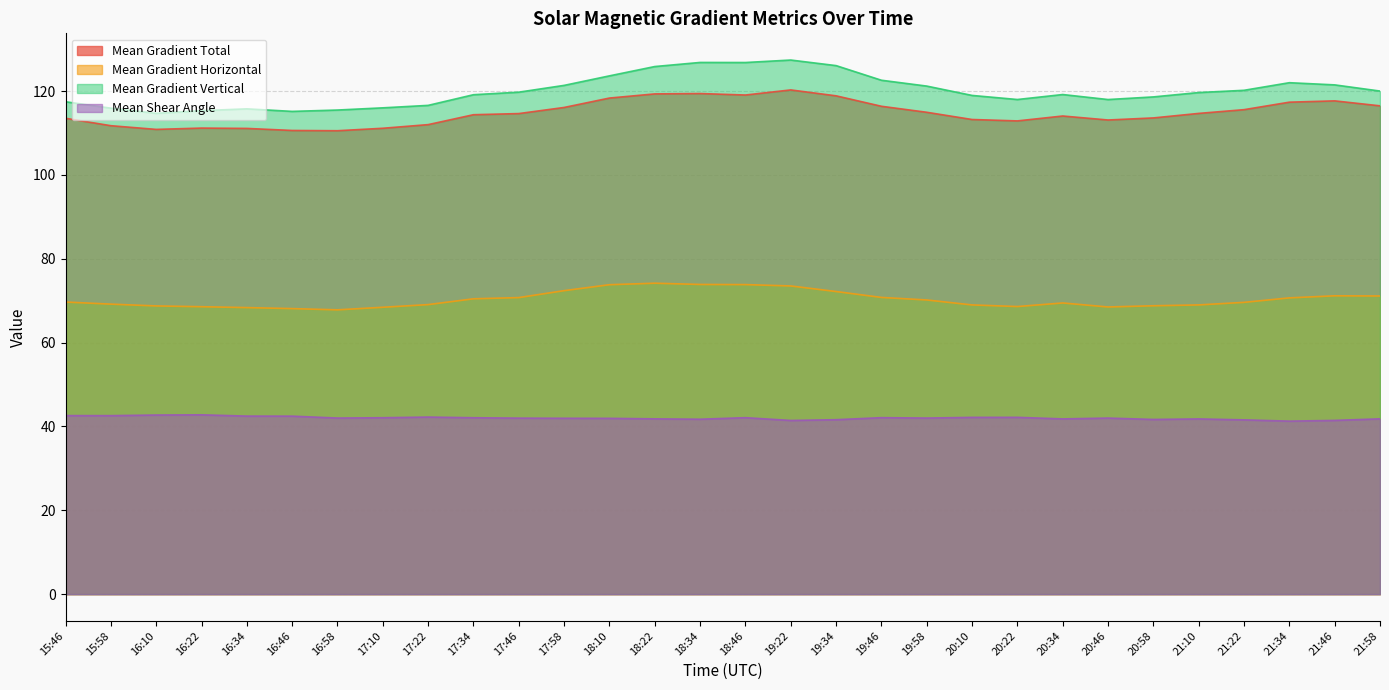

Where is Mean Gradient Horizontal nearest to the value 71?

21:58